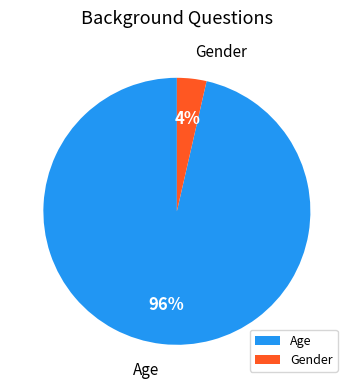

Between Gender and Age, which is larger?

Age